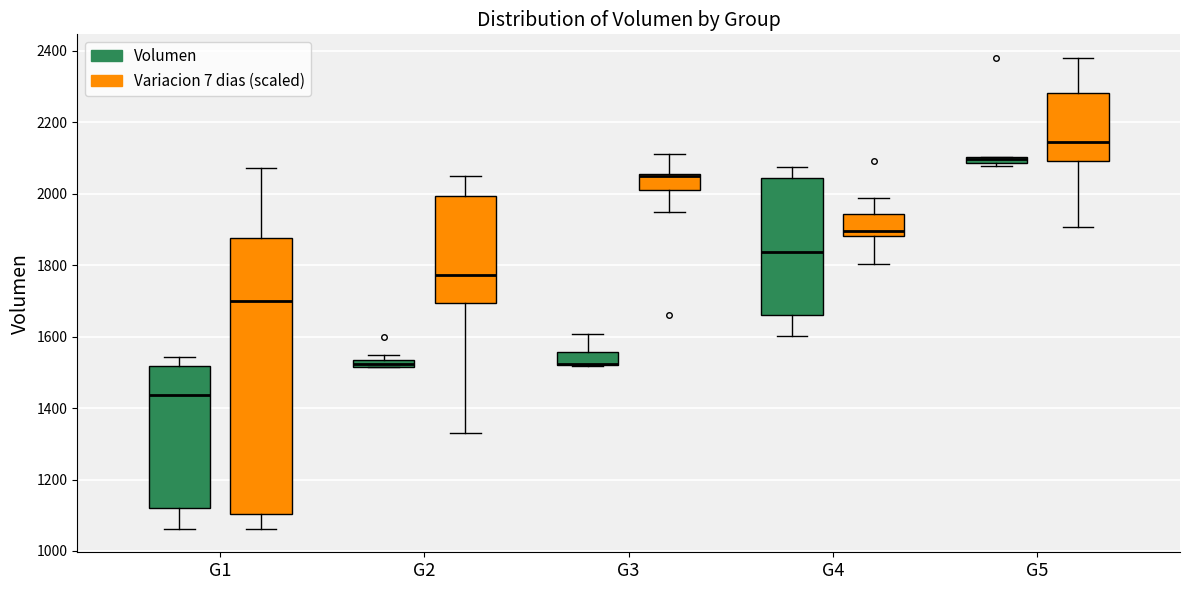

Where does the upper whisker of the box for G4 (Volumen) end on the y-axis? The values are not printed on the chart, so give them approximately, as read against the axis.

2080